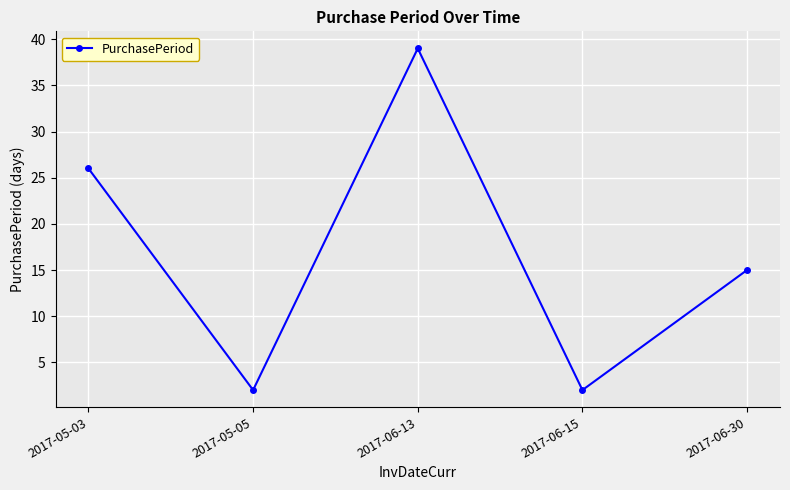

What is the average value?

17